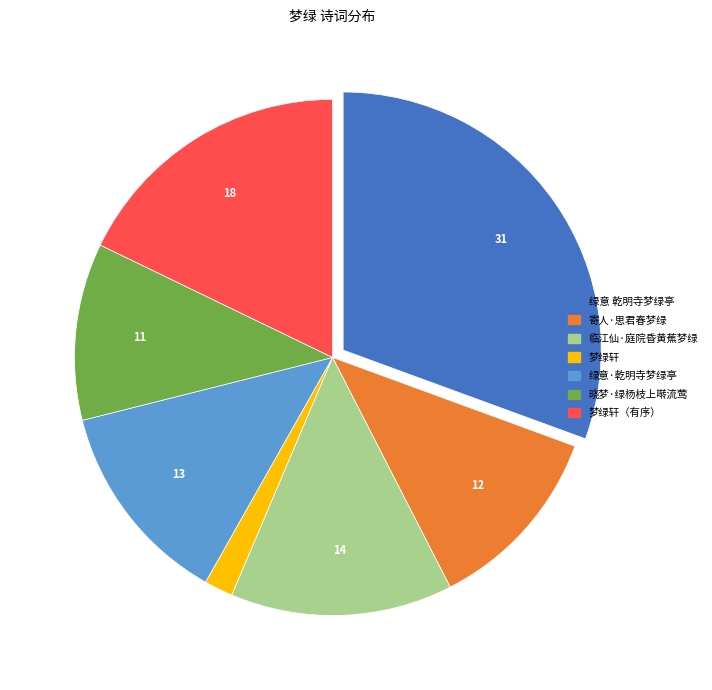

Is there any slice that represents more than half of the pie?

No